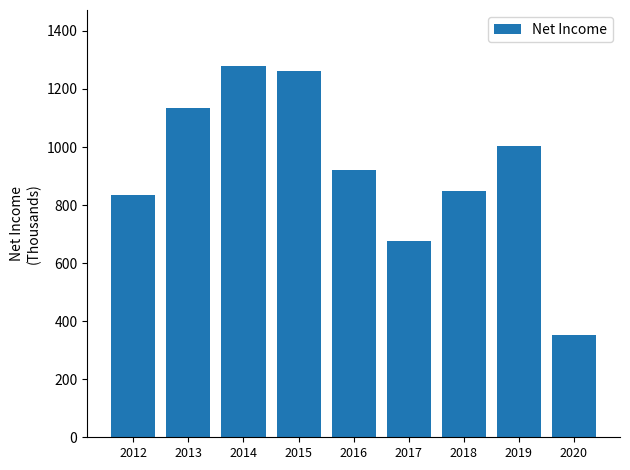

Reading left to right, transcribe all the data shown in this chart.

2012=833	2013=1135	2014=1280	2015=1262	2016=920	2017=676	2018=848	2019=1003	2020=351